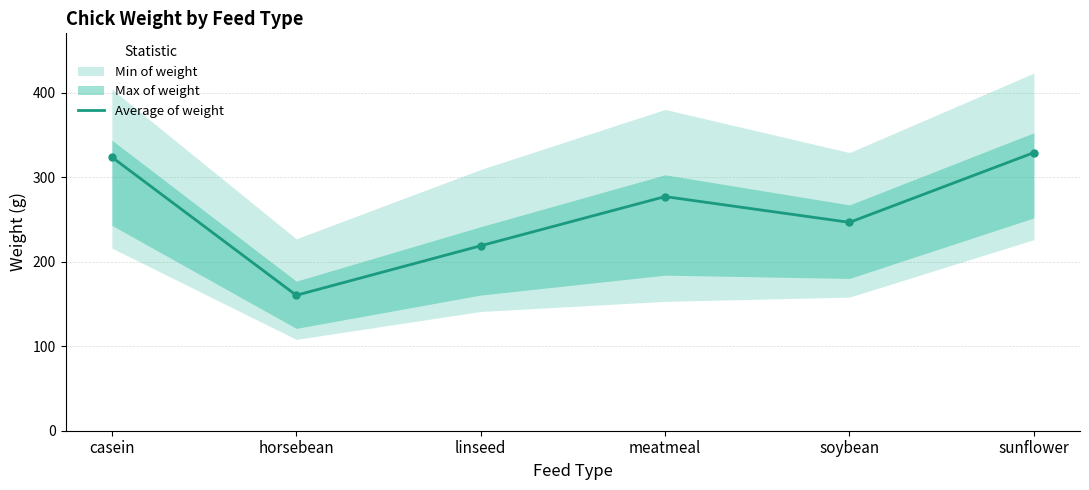

What is the difference between the maximum and minimum values?

168.7